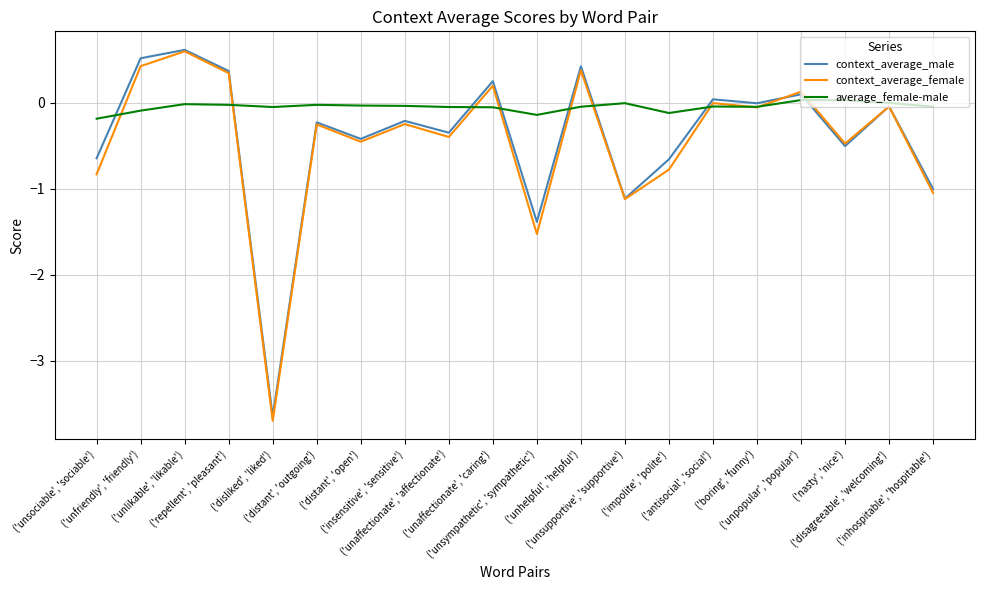

What is the average value of the context_average_female series?

-0.4